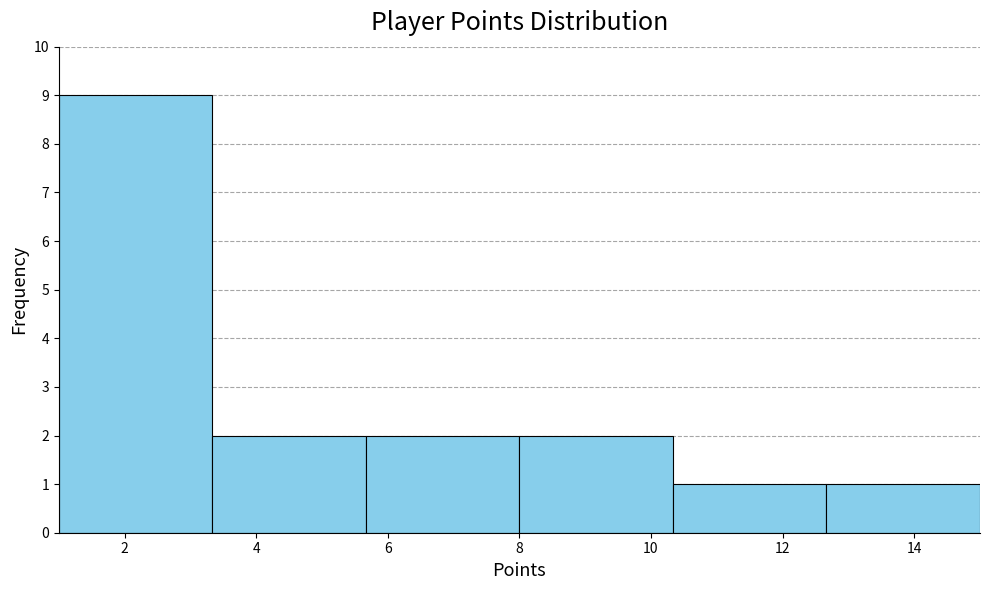

What is the height of the bar covering 8.0 to 10.4 on the x-axis? Neither the bar edges nor the heights are printed on the chart, so give them approximately, as read against the axes.

2